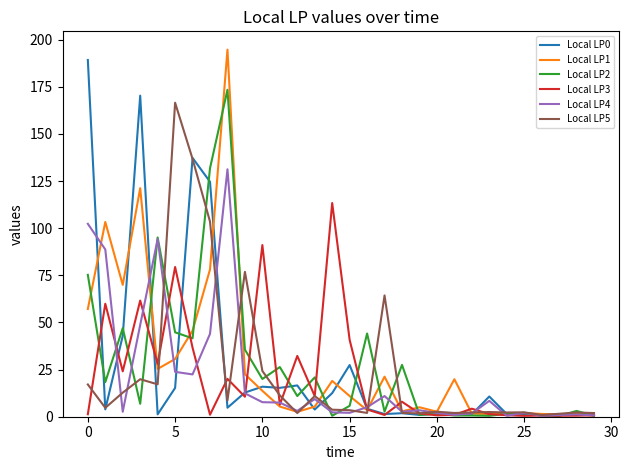

What is the maximum value for Local LP5?

166.5